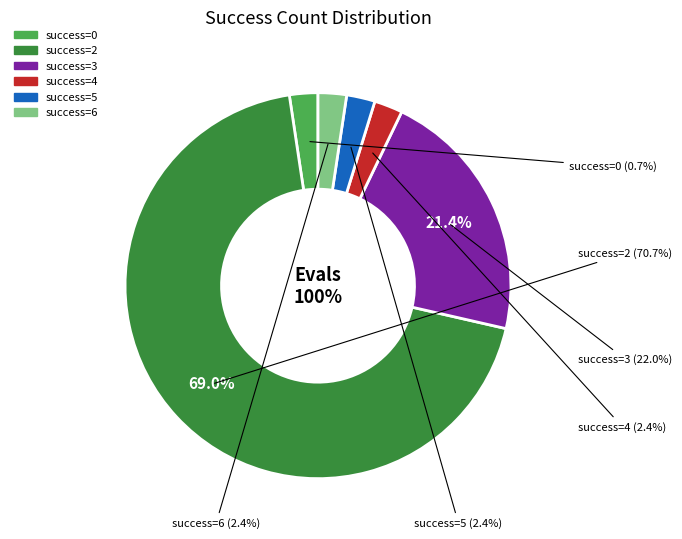

How many slices are in this pie chart?

6